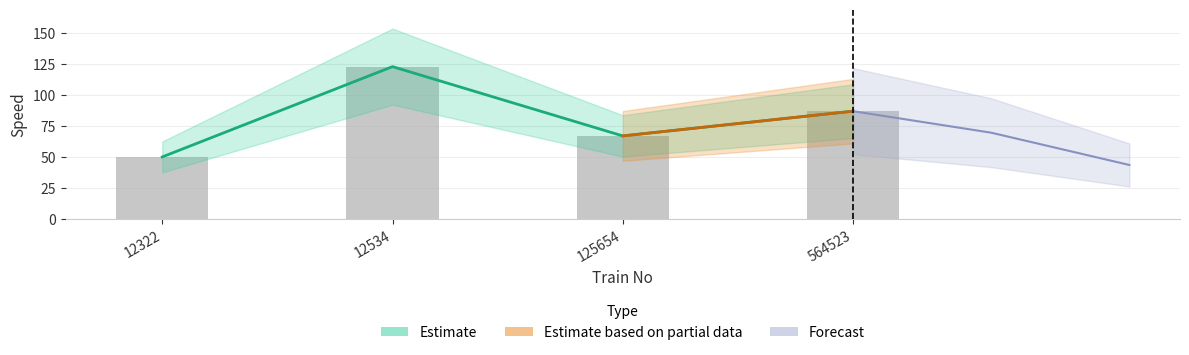

Are the bars grouped side by side (vs. stacked)?

No